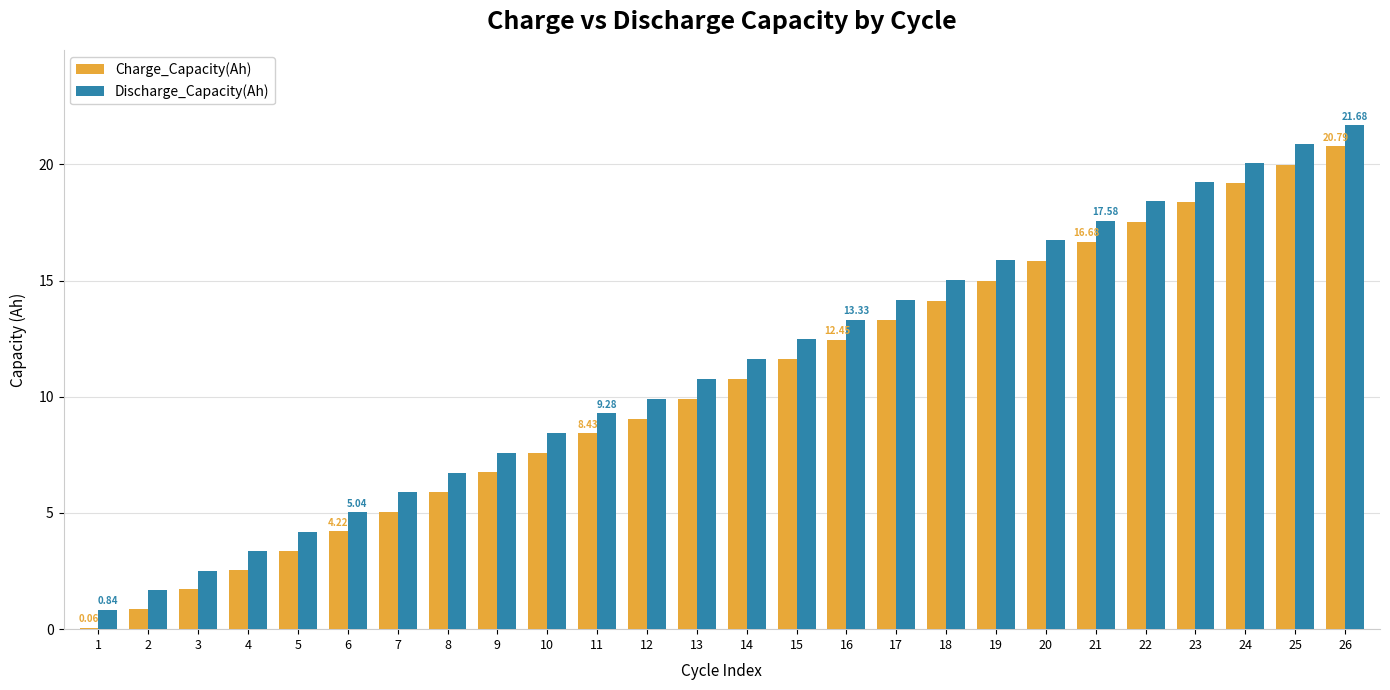

The value of Charge_Capacity(Ah) at 17 is 13.3. True or false?

True